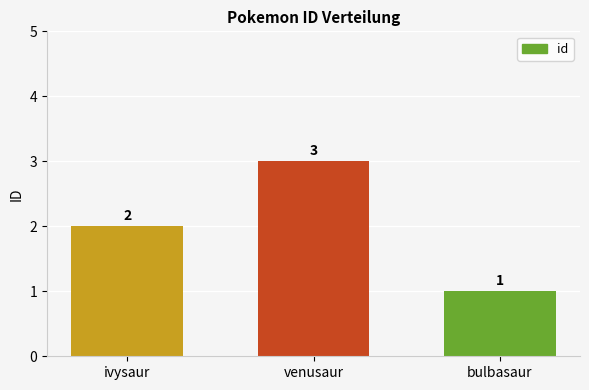

At which label is the value closest to 2?

ivysaur